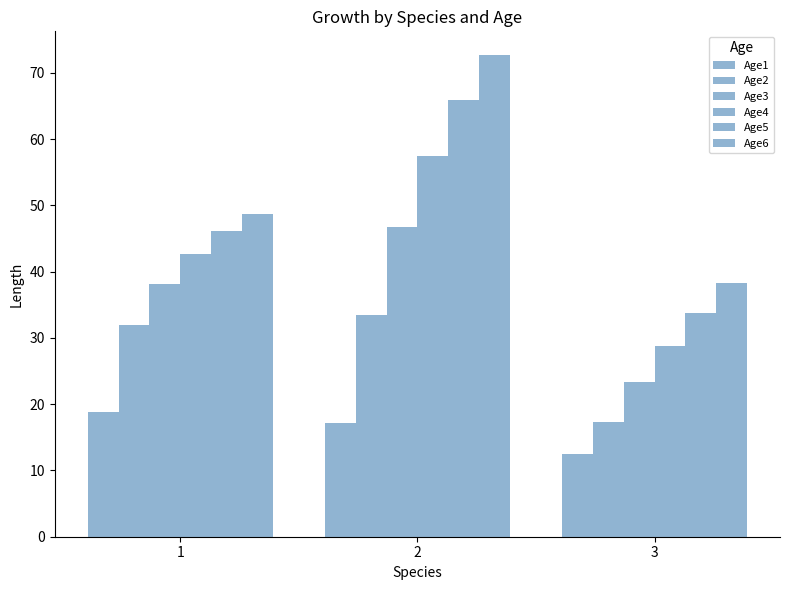

How many bars are there in each group?

6